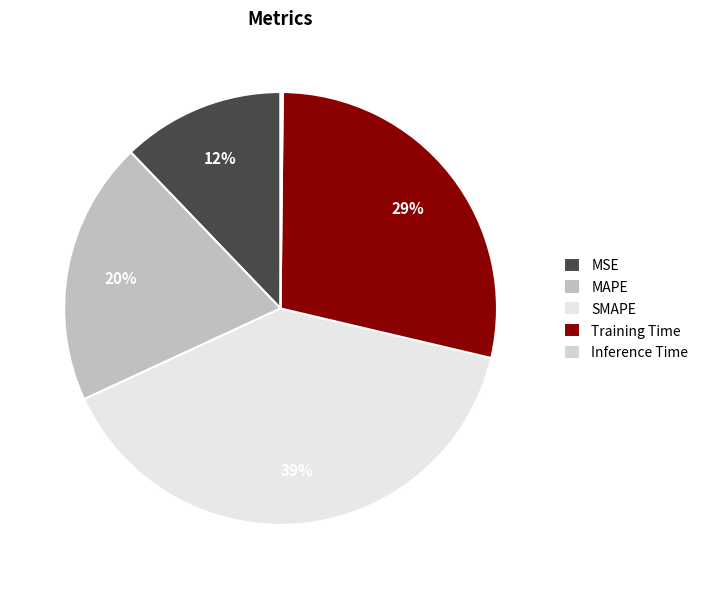

Combined, what portion of the pie is MAPE and MSE?

31.9%